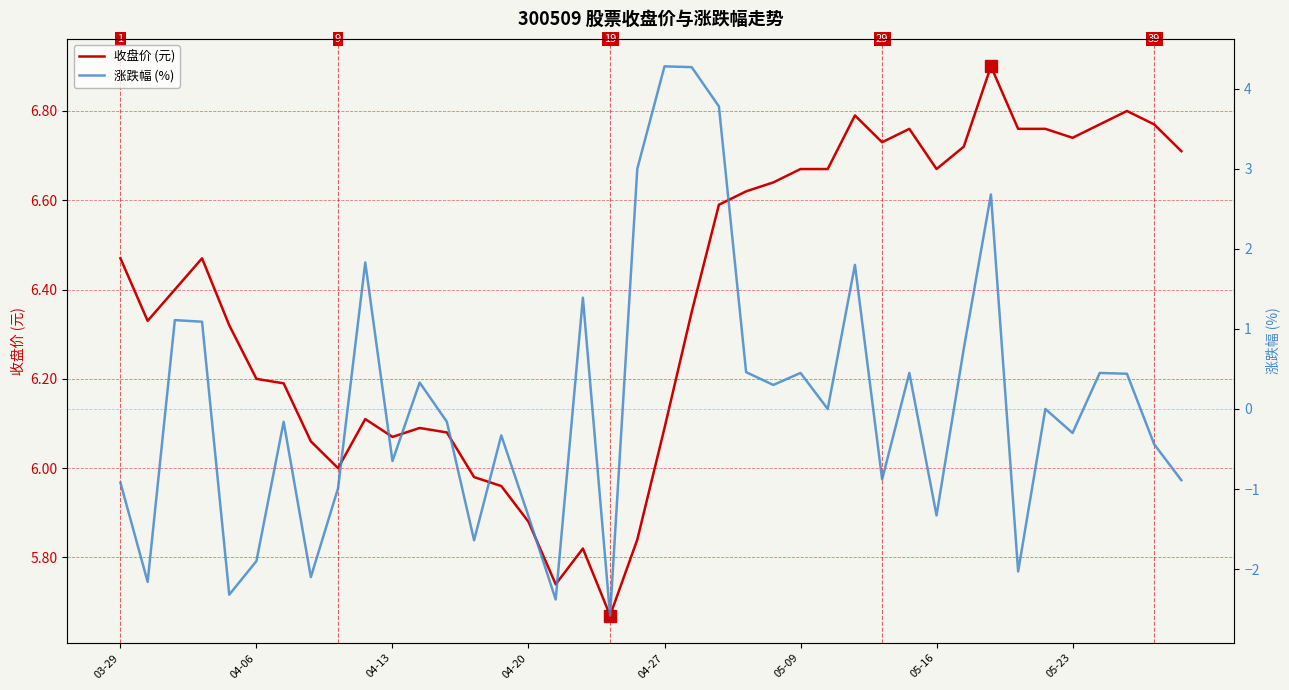

Between 12 and 22, which series saw the biggest shift?

涨跌幅 (%)